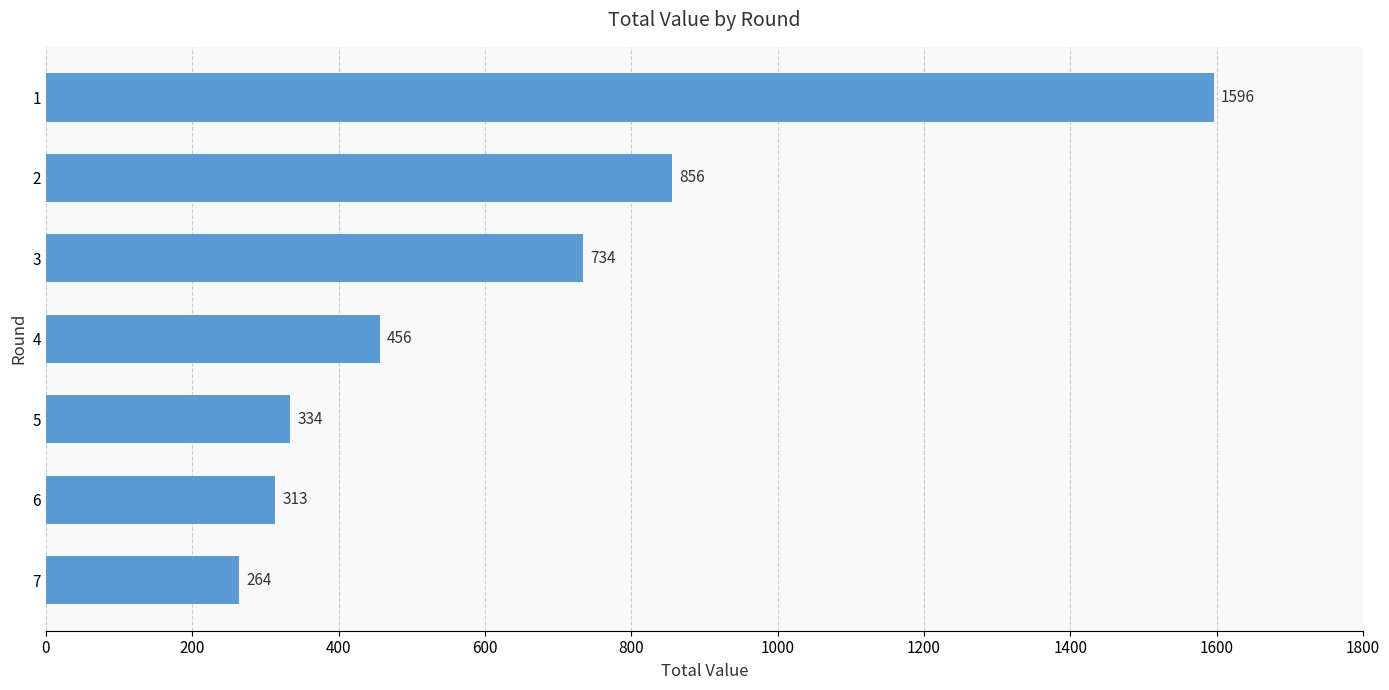

What is the average value?

650